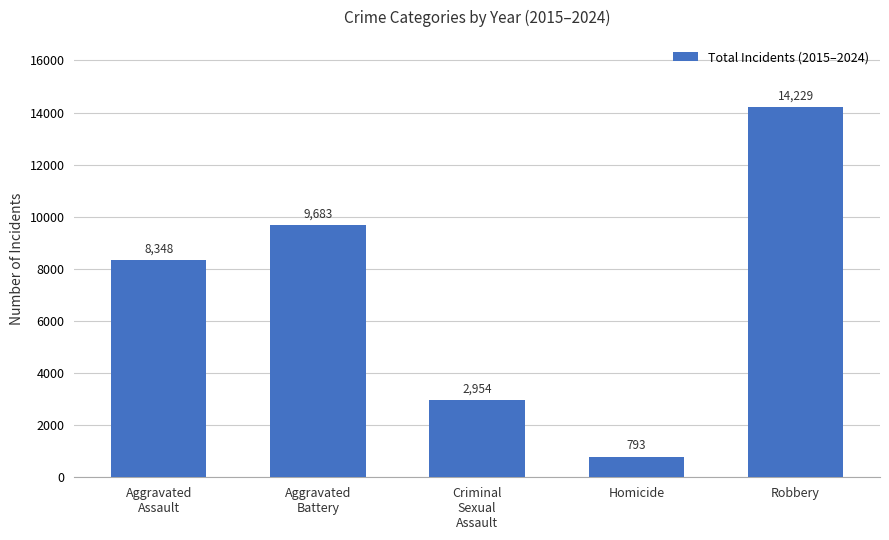

List the labels in order of value, smallest first.

Homicide, Criminal
Sexual
Assault, Aggravated
Assault, Aggravated
Battery, Robbery